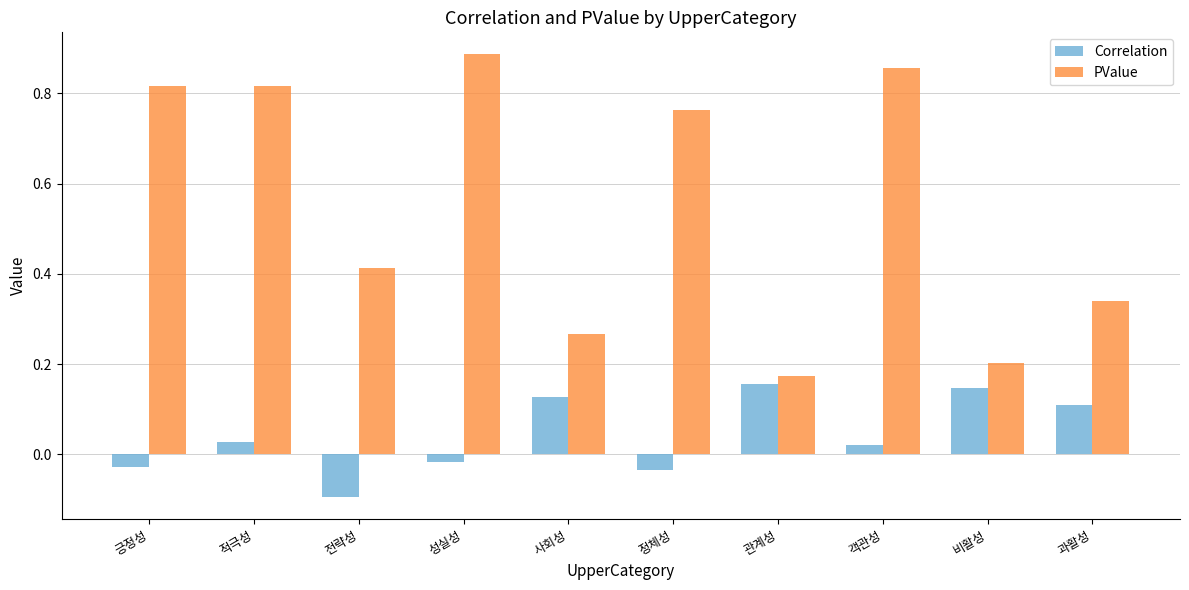

Which series has the largest range (max minus min)?

PValue